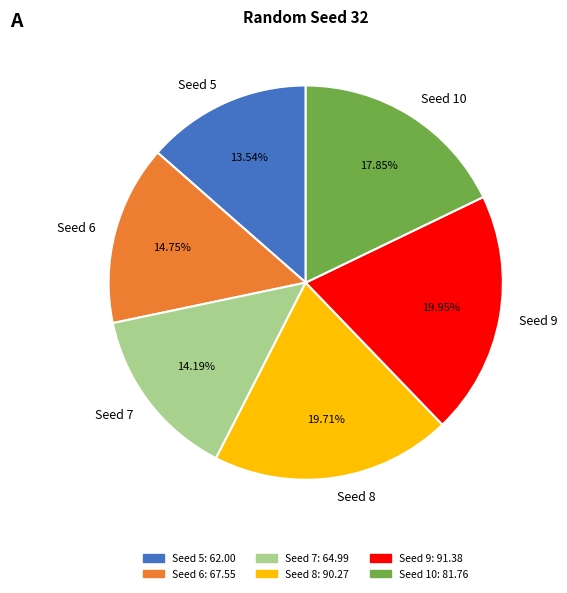

Between Seed 10 and Seed 5, which is larger?

Seed 10